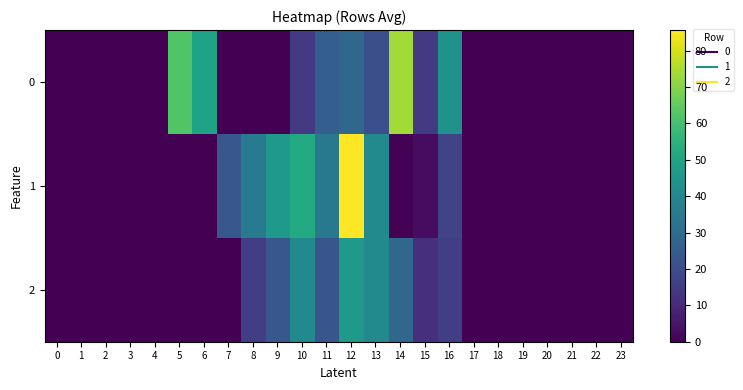

At which category is the sum across all series the highest?

12